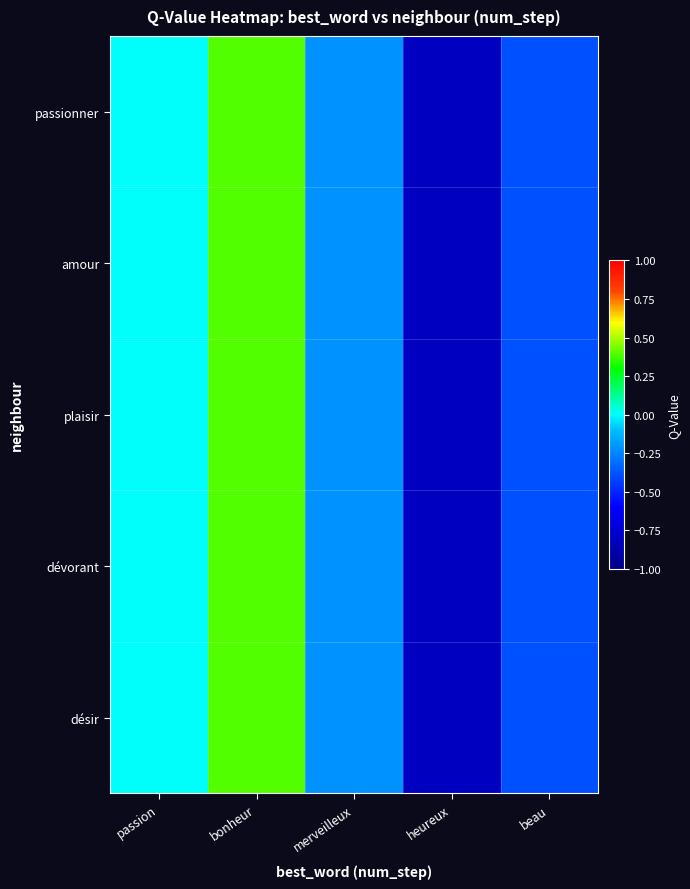

Reading left to right, what are all the values shown in this chart?

passionner: passion=0.0	bonheur=0.4	merveilleux=-0.2	heureux=-0.8	beau=-0.4
amour: passion=0.0	bonheur=0.4	merveilleux=-0.2	heureux=-0.8	beau=-0.4
plaisir: passion=0.0	bonheur=0.4	merveilleux=-0.2	heureux=-0.8	beau=-0.4
dévorant: passion=0.0	bonheur=0.4	merveilleux=-0.2	heureux=-0.8	beau=-0.4
désir: passion=0.0	bonheur=0.4	merveilleux=-0.2	heureux=-0.8	beau=-0.4